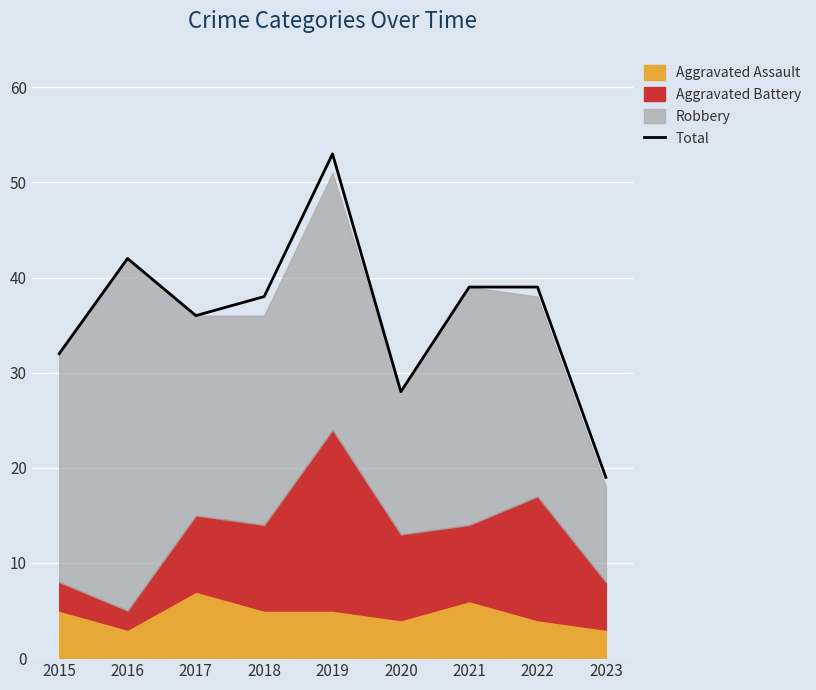

What is the sum of the values at 2017 and 2016?

78